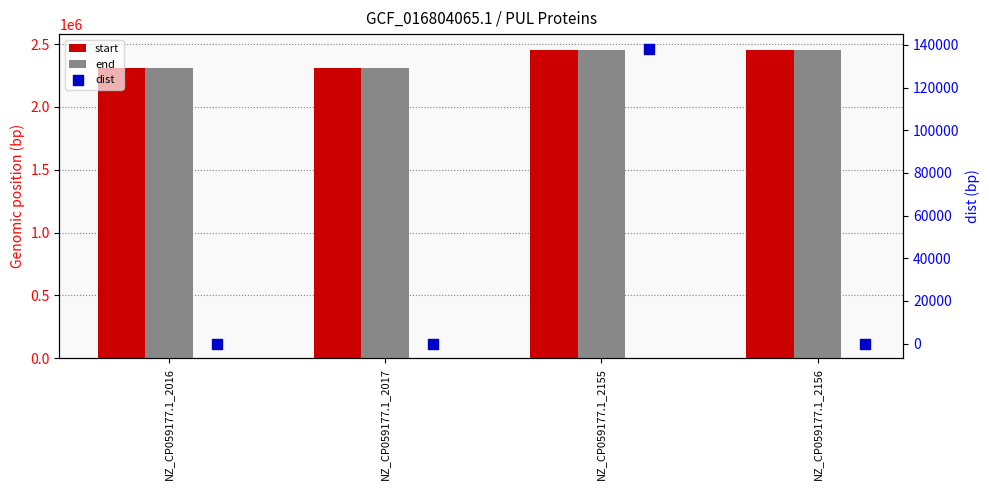

Which series contains the lowest Y value?

dist